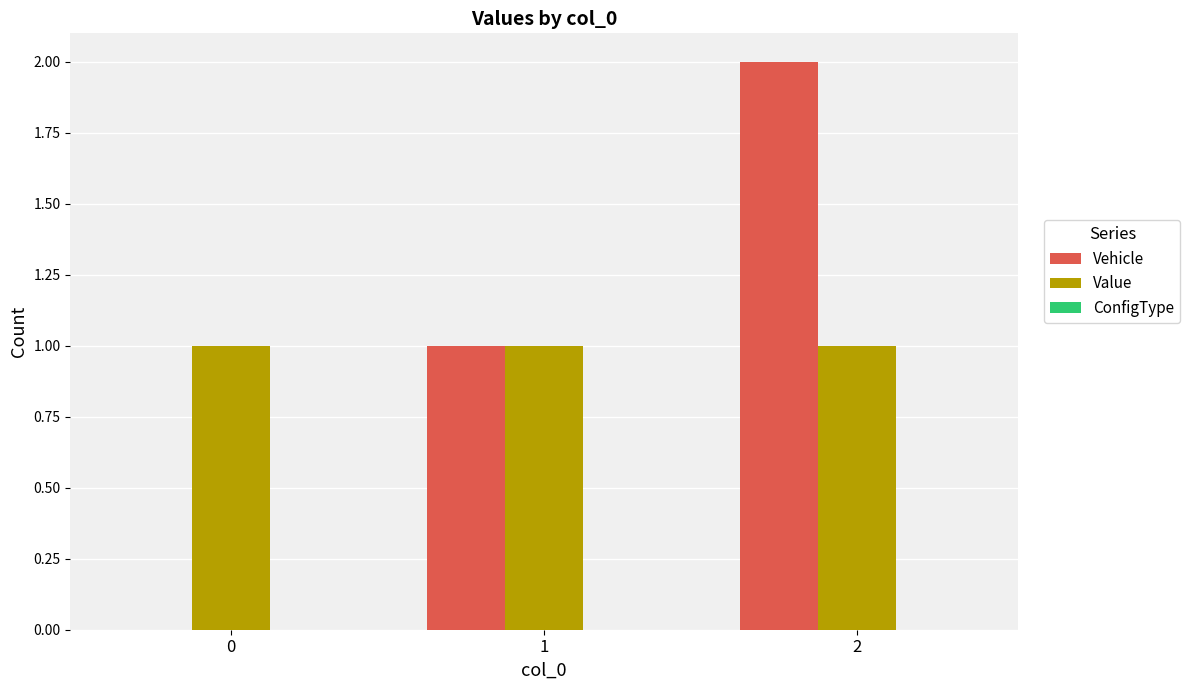

What is the total value across all series at 0?

1